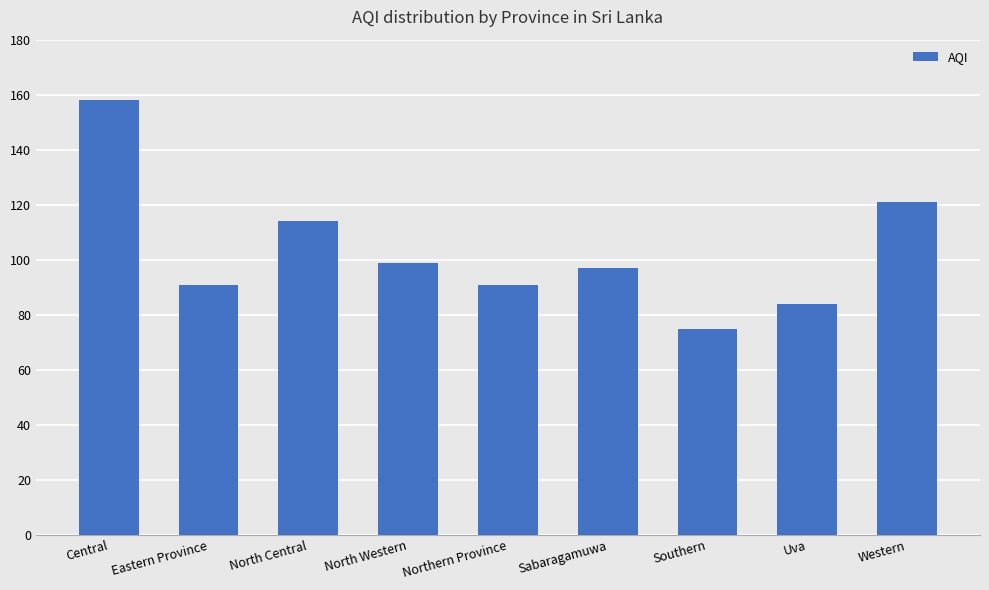

Reading left to right, what are all the values shown in this chart?

Central=158	Eastern Province=91	North Central=114	North Western=99	Northern Province=91	Sabaragamuwa=97	Southern=75	Uva=84	Western=121